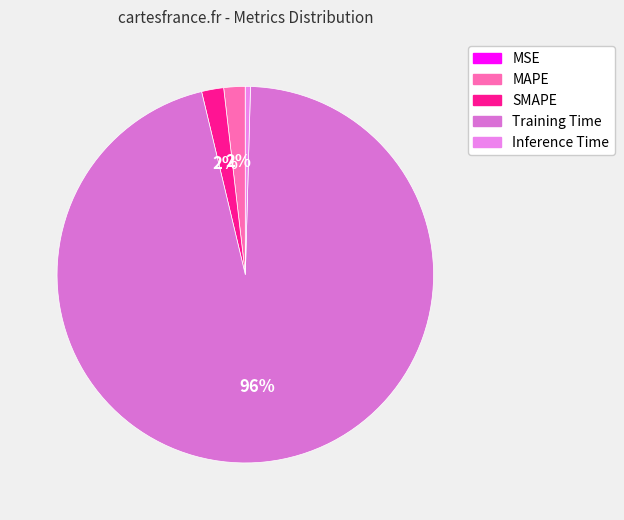

What is the smallest slice in the pie chart?

MSE